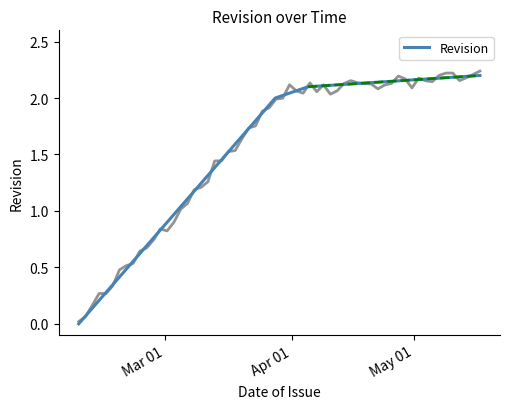

What is the maximum value shown in the chart?

2.2